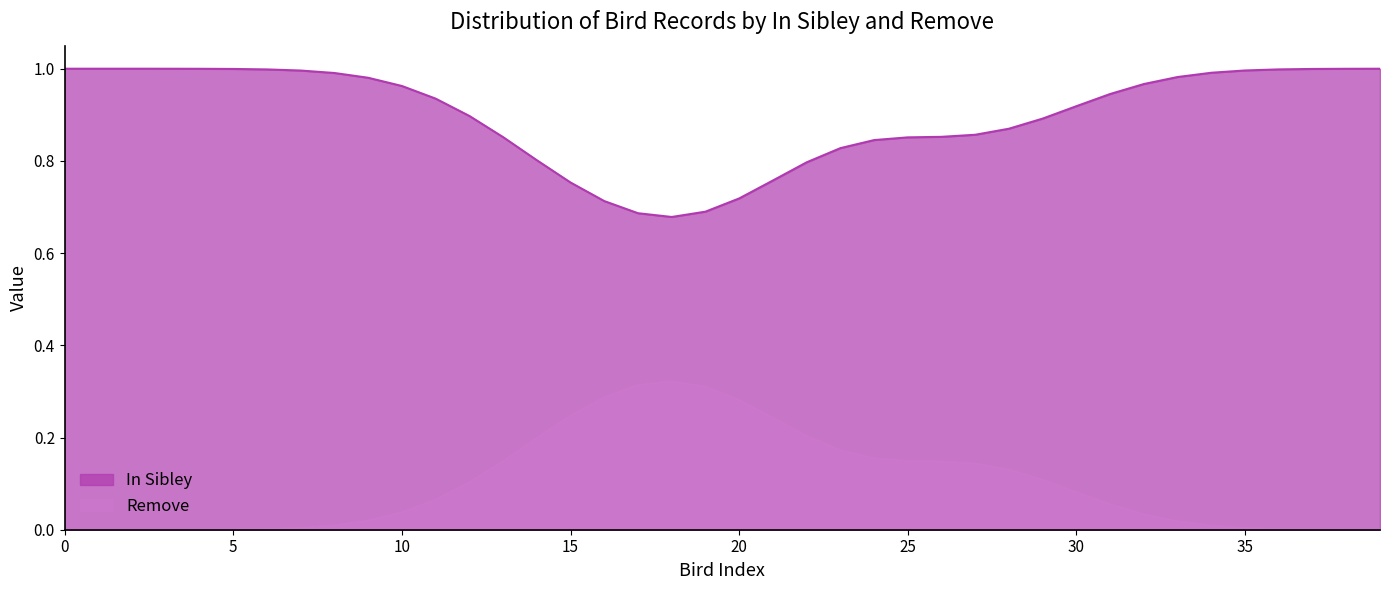

Which series has the largest range (max minus min)?

In Sibley